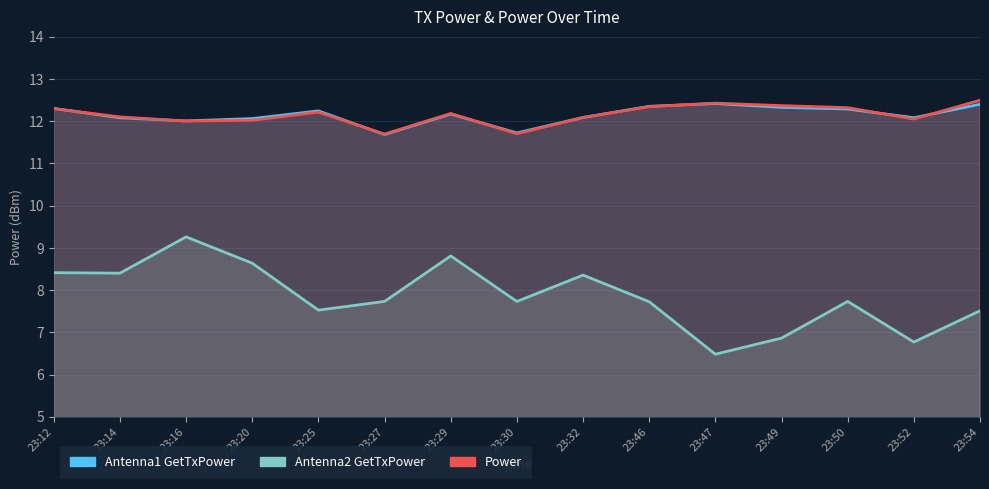

List the series in order of their peak value, highest first.

Power, Antenna1 GetTxPower, Antenna2 GetTxPower